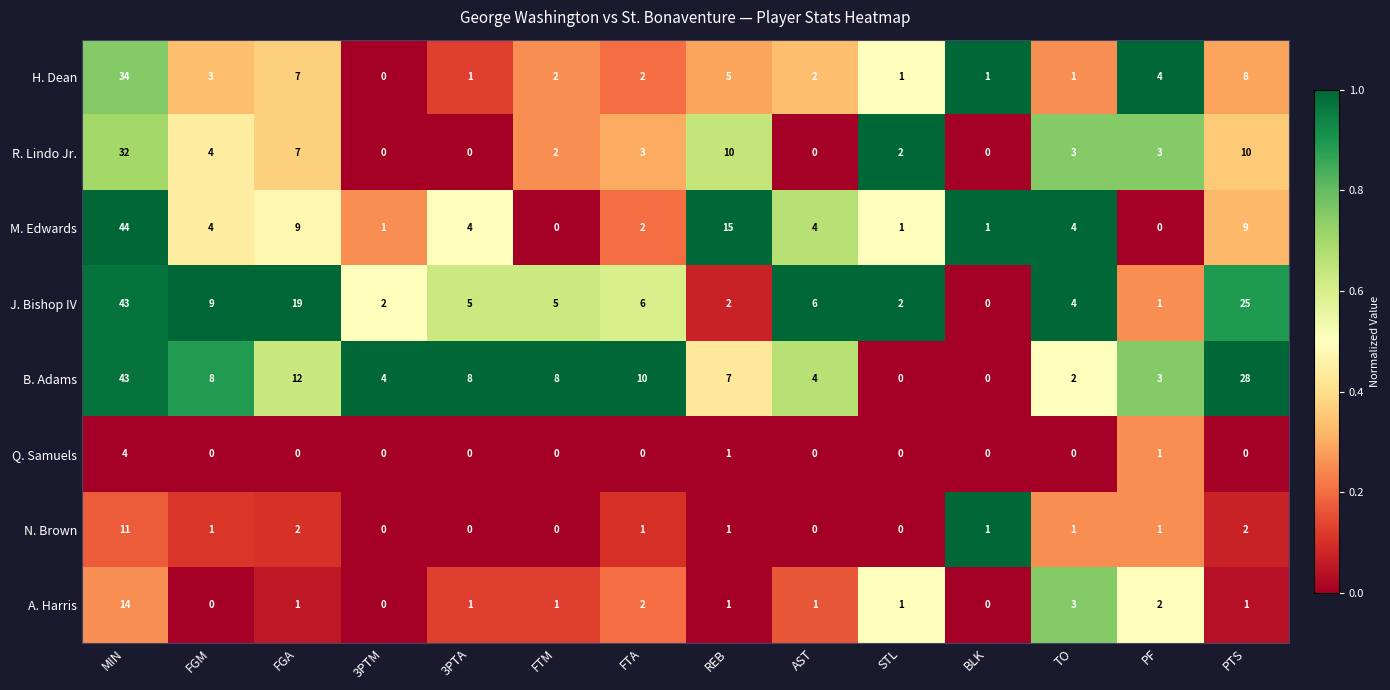

What is the difference between the R. Lindo Jr. values at BLK and PF?

3